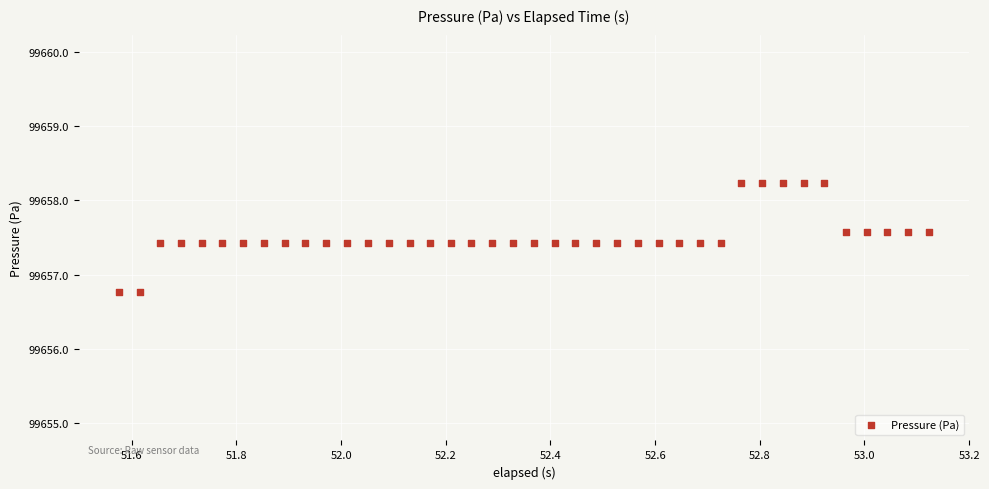

What is the range of Y values (max minus min)?

1.5